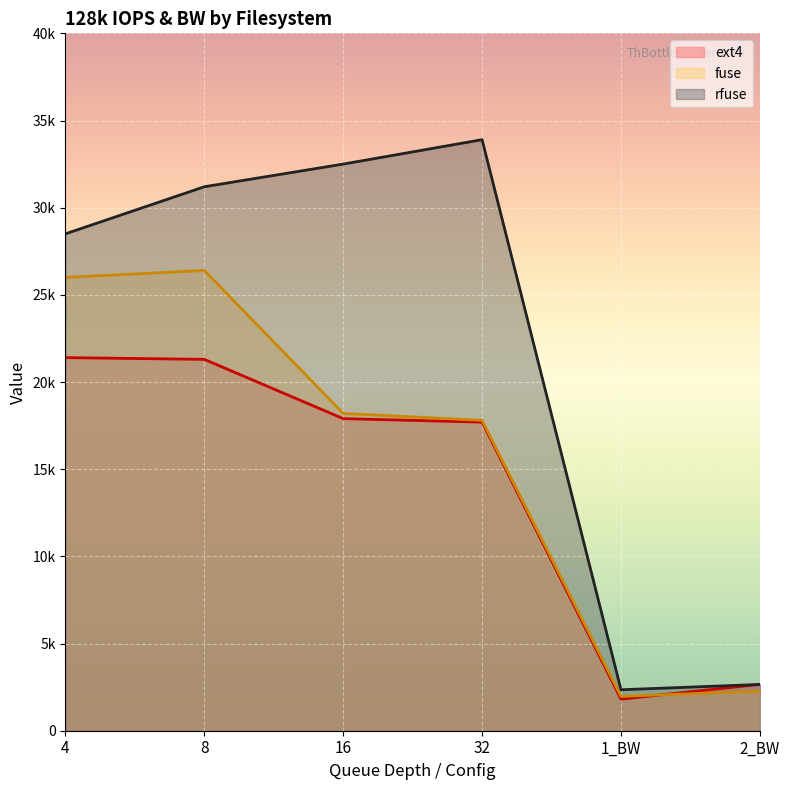

What is the label of the 4th point from the right?

16